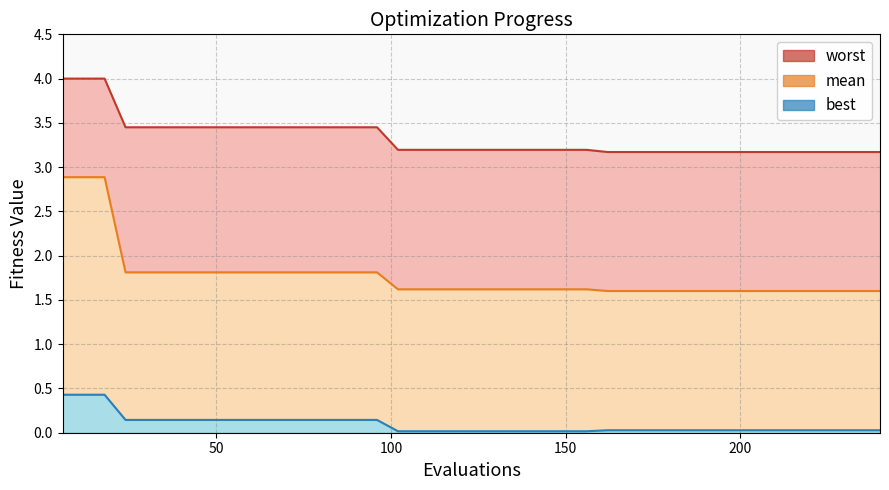

List the series in order of their overall mean, lowest first.

best, mean, worst